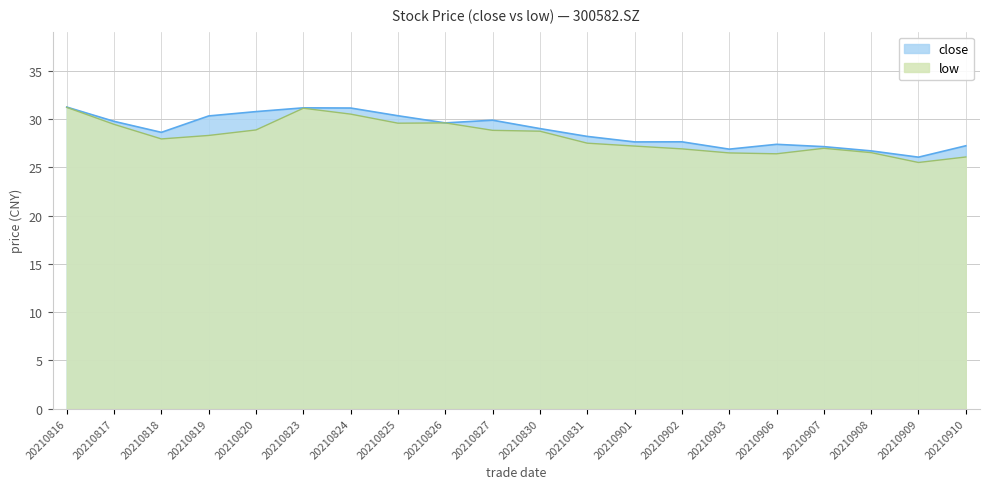

What is the sum of all low values?

563.7